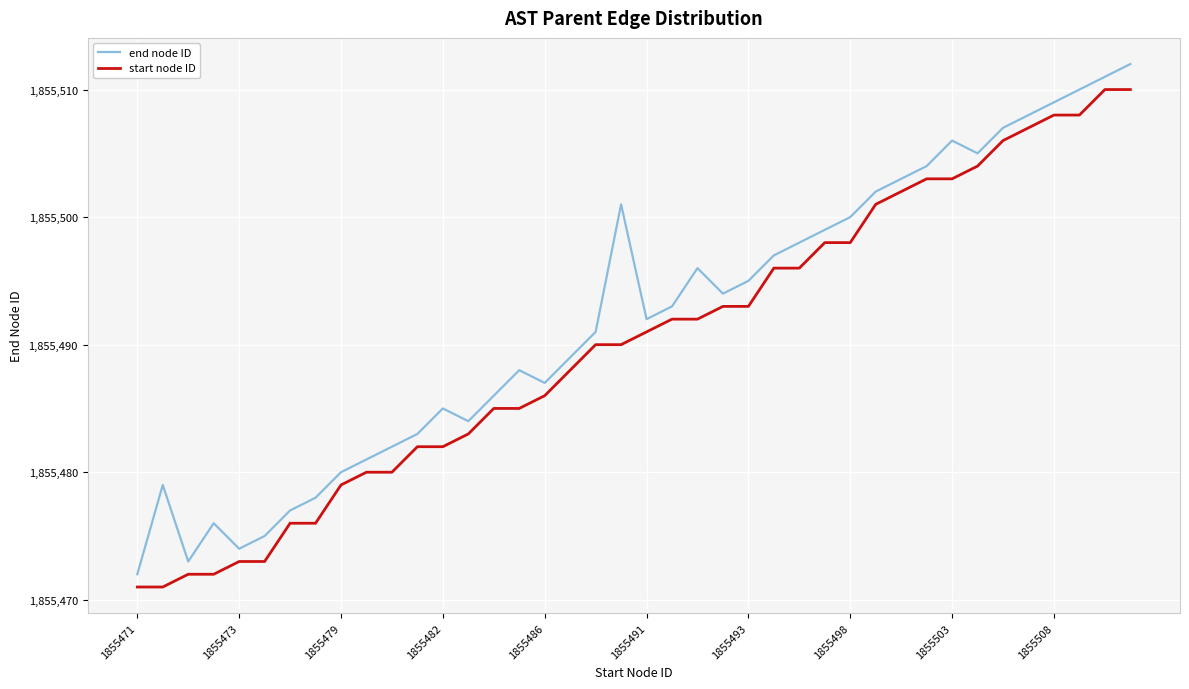

True or false: end node ID and start node ID intersect in this chart.

False